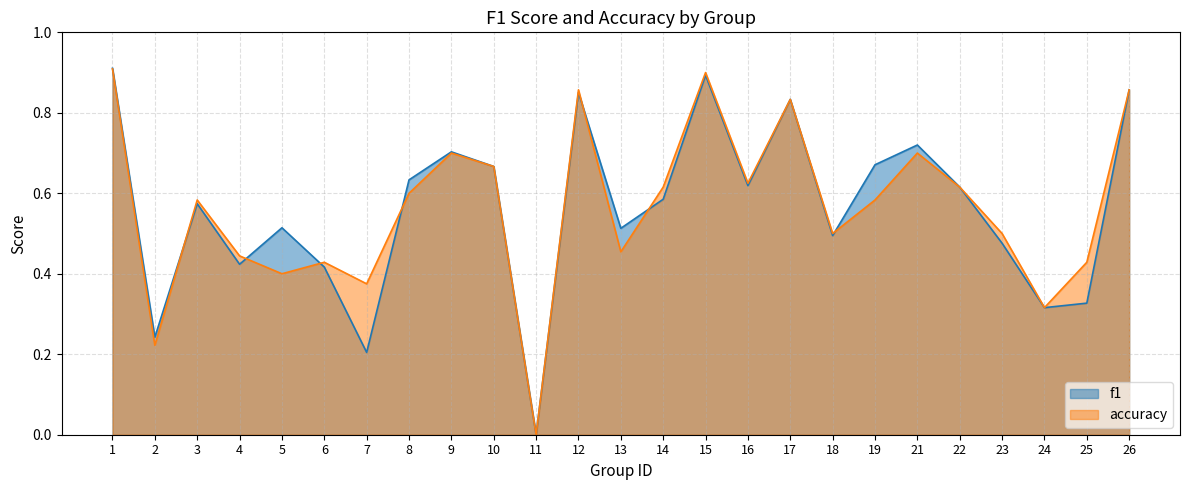

What is the maximum value for accuracy?

0.9